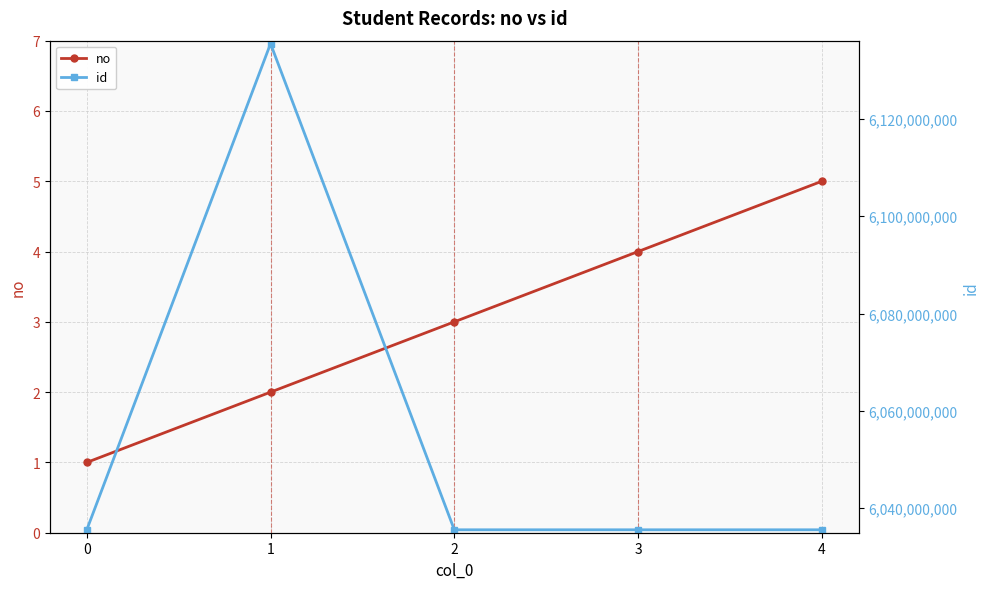

True or false: no and id intersect in this chart.

False